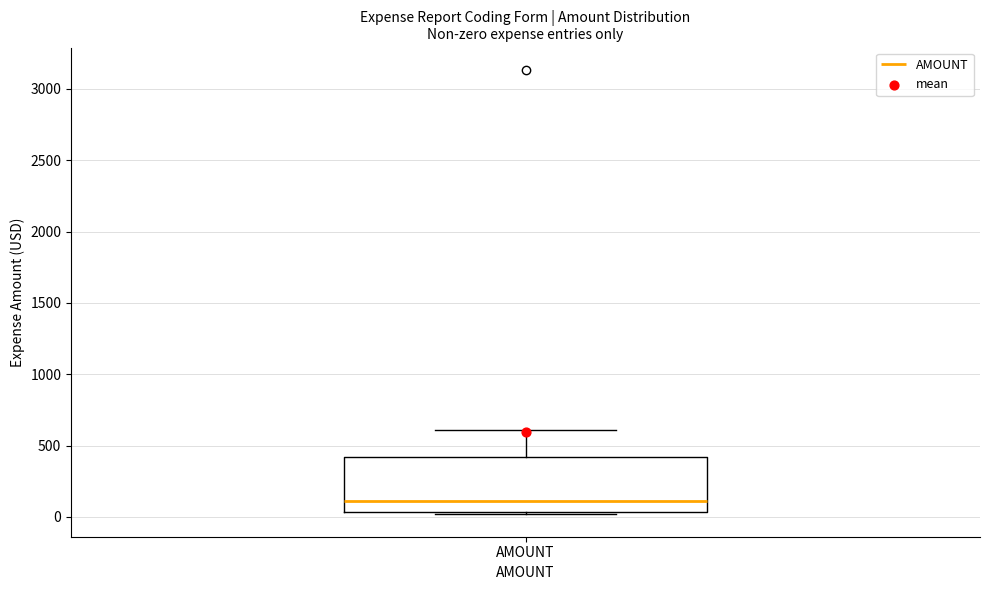

Where does the median line of the box for AMOUNT sit on the y-axis? The values are not printed on the chart, so give them approximately, as read against the axis.

100